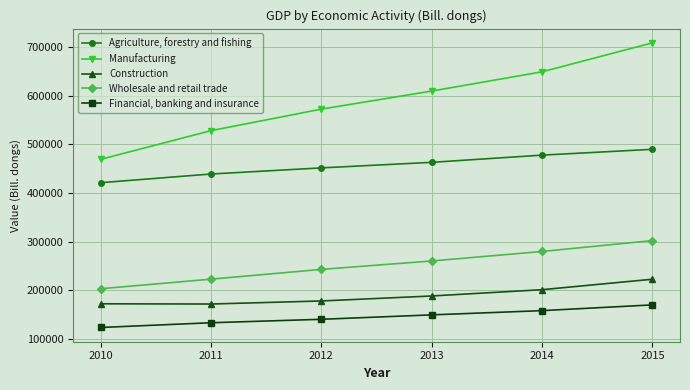

What is the sum of the Agriculture, forestry and fishing values at 2014 and 2015?

967994.3